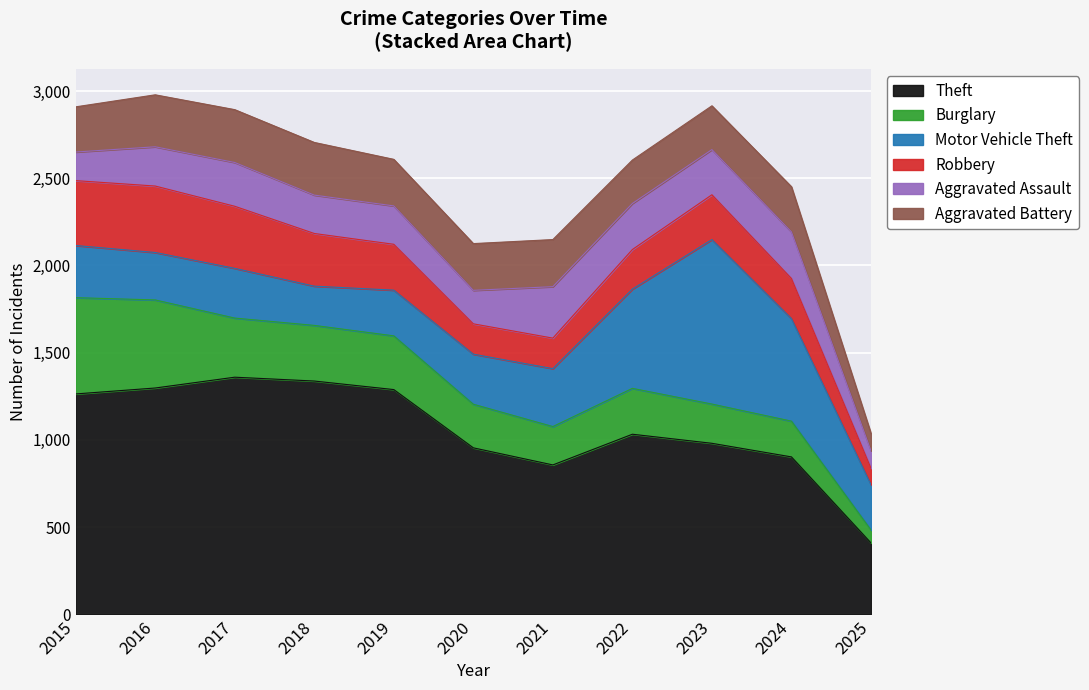

True or false: Aggravated Assault has a value of 264 at 2015.

False